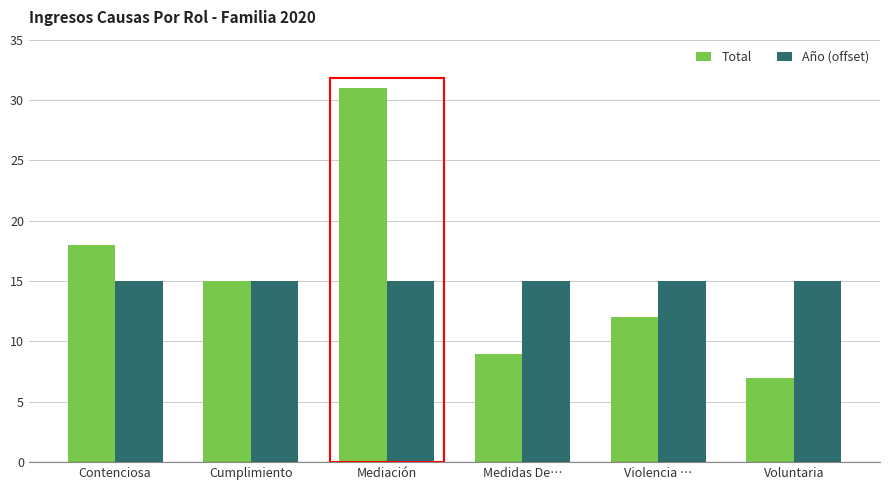

Does the chart contain stacked bars?

No